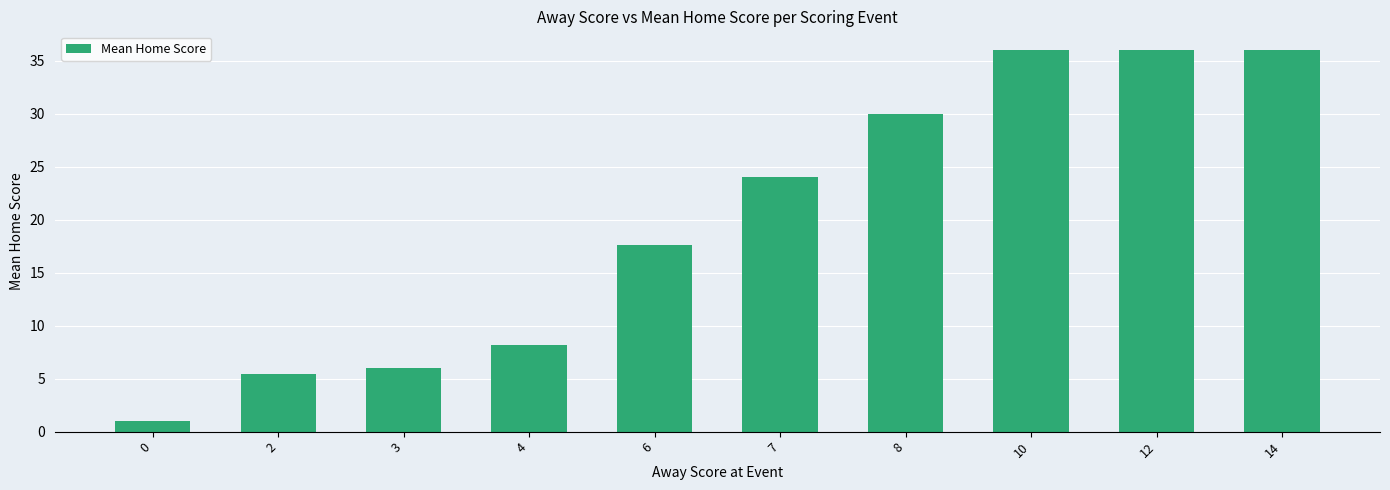

Reading left to right, extract all data points from this chart.

1.0	5.4	6.0	8.2	17.6	24.0	30.0	36.0	36.0	36.0